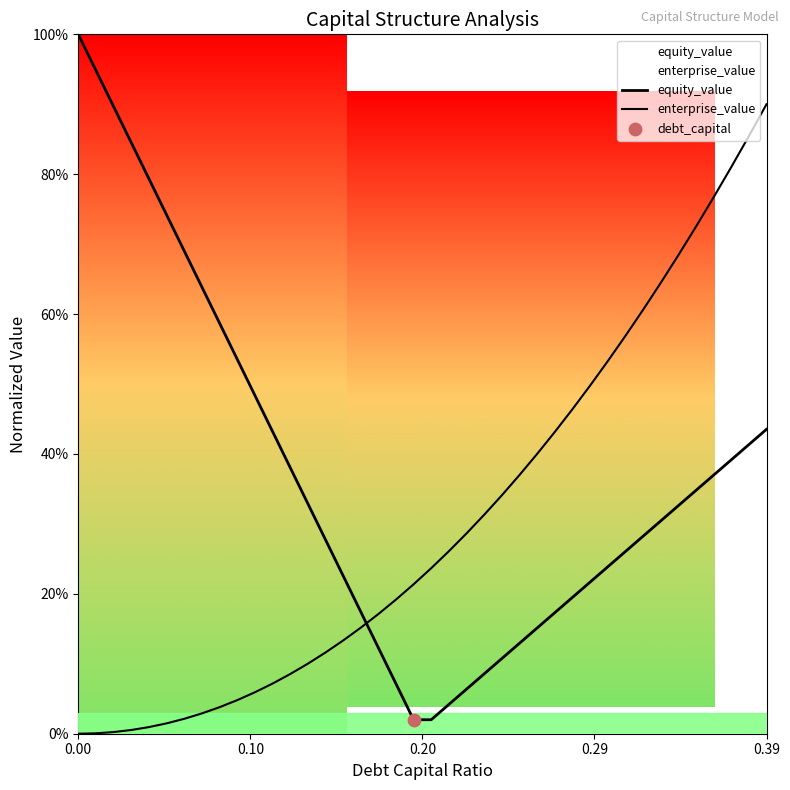

Which series has the largest total across all categories?

equity_value